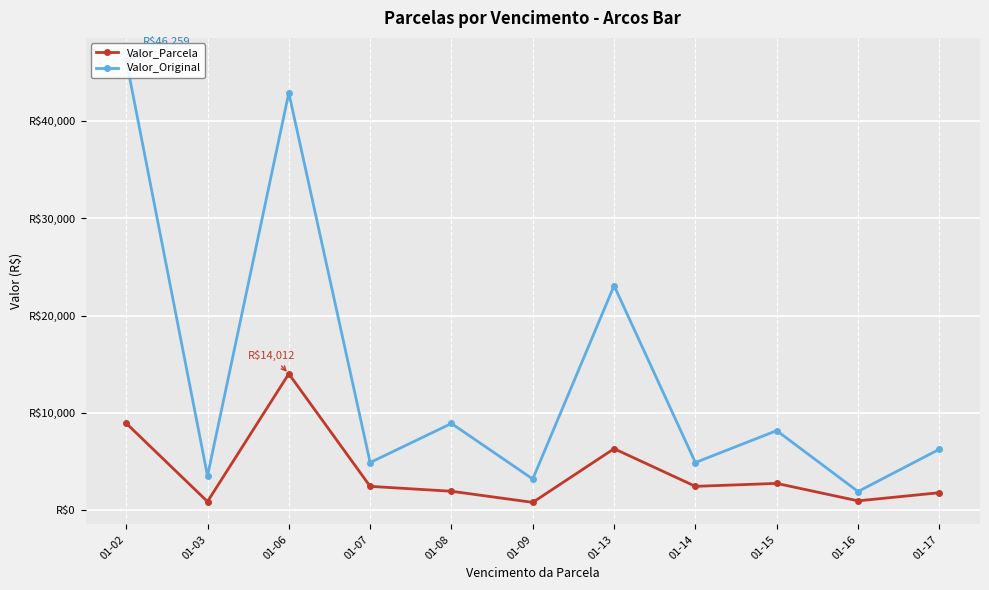

What are all the series names shown in the legend?

Valor_Parcela, Valor_Original